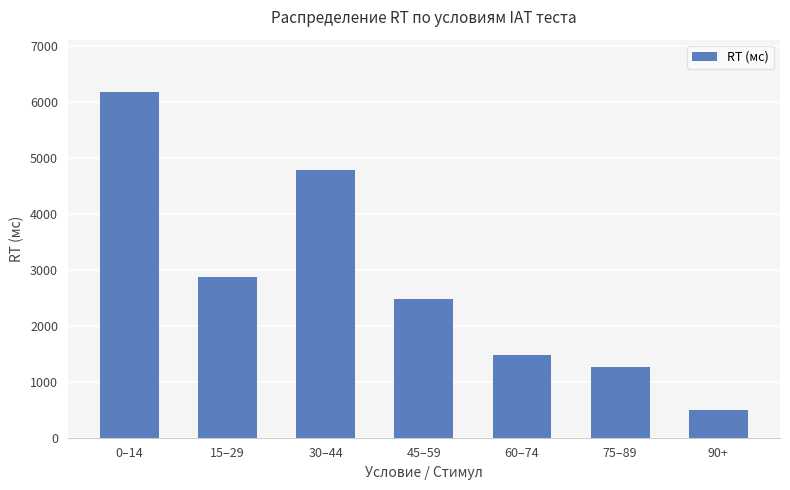

What is the sum of the values at 30–44 and 45–59?

7251